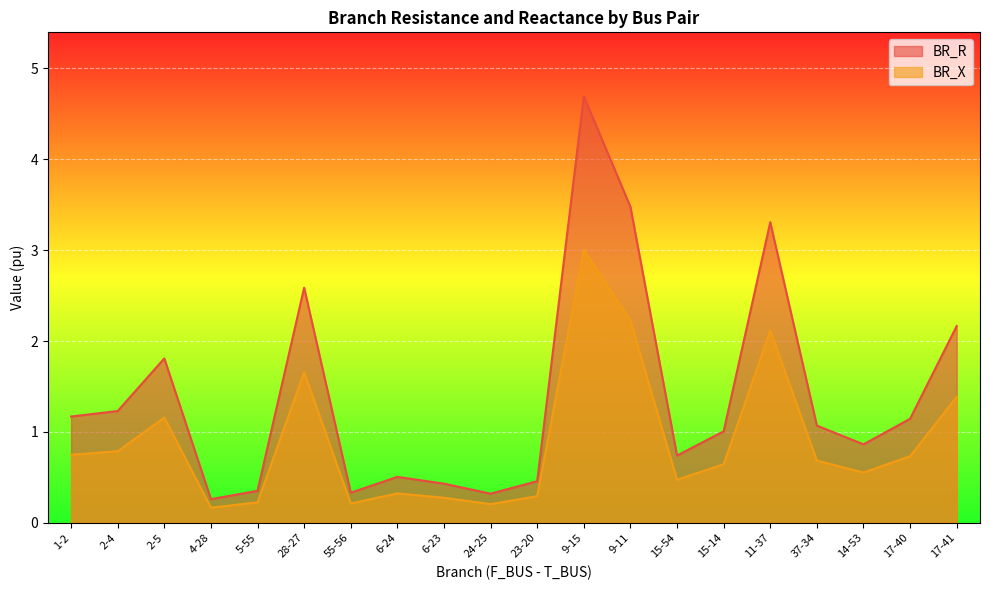

How many lines are shown in the chart?

2